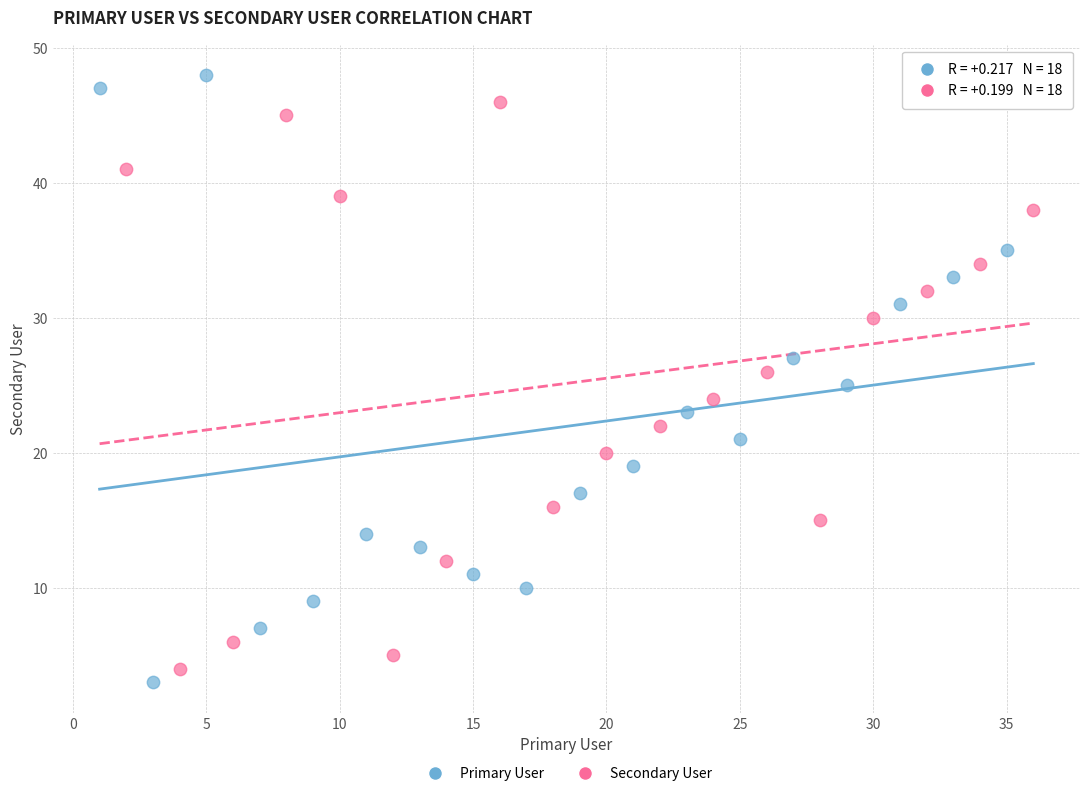

Which series reaches the maximum Y coordinate?

Primary User